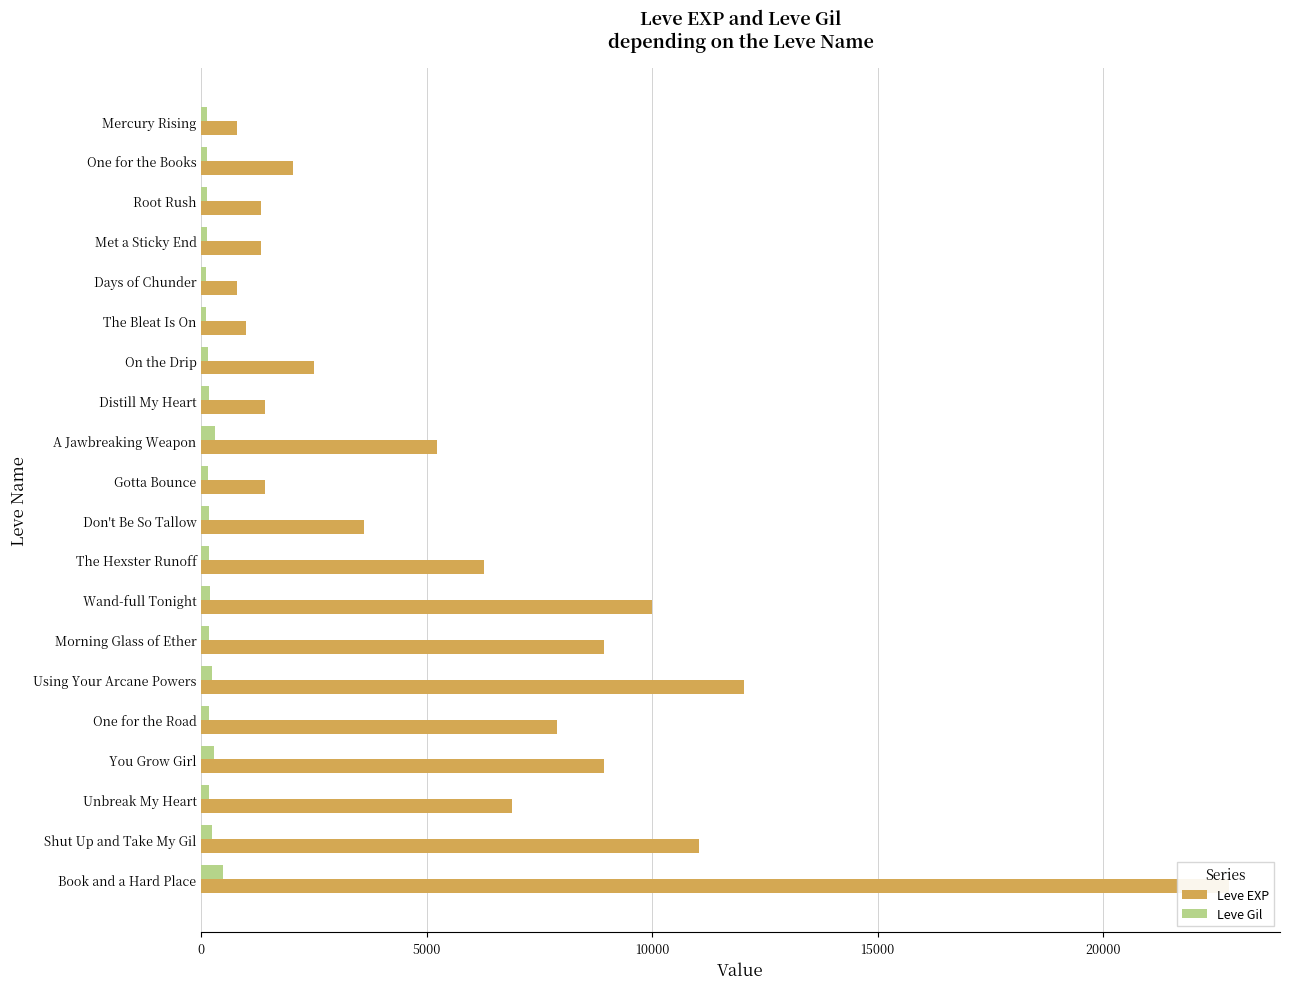

Is the value of Leve EXP at Morning Glass of Ether greater than the value of Leve Gil at Gotta Bounce?

Yes